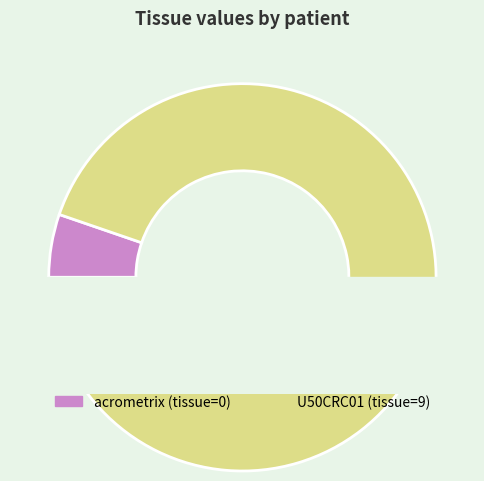

How many slices are in this pie chart?

2